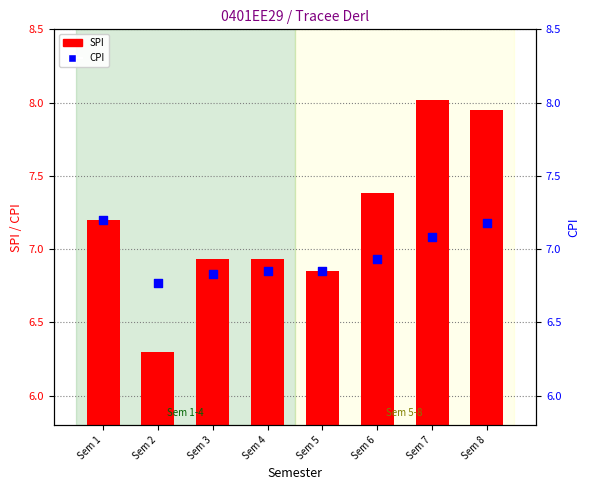

Is the value of SPI at Sem 4 greater than the value of CPI at Sem 7?

No